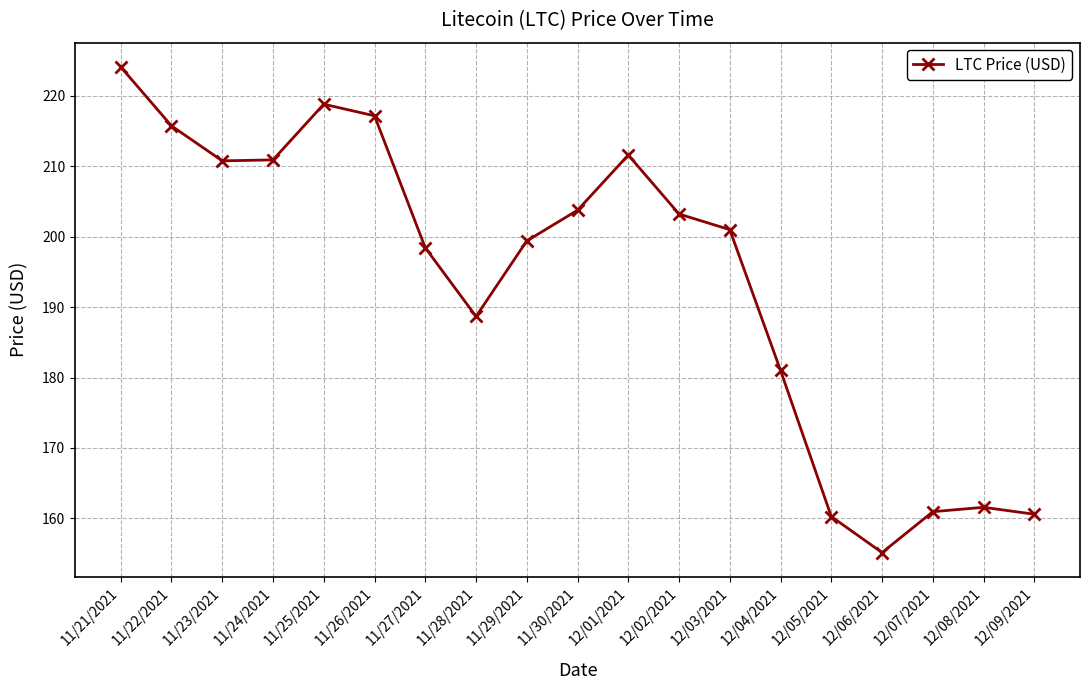

What is the ratio of the value at 12/03/2021 to the value at 12/07/2021?

1.2